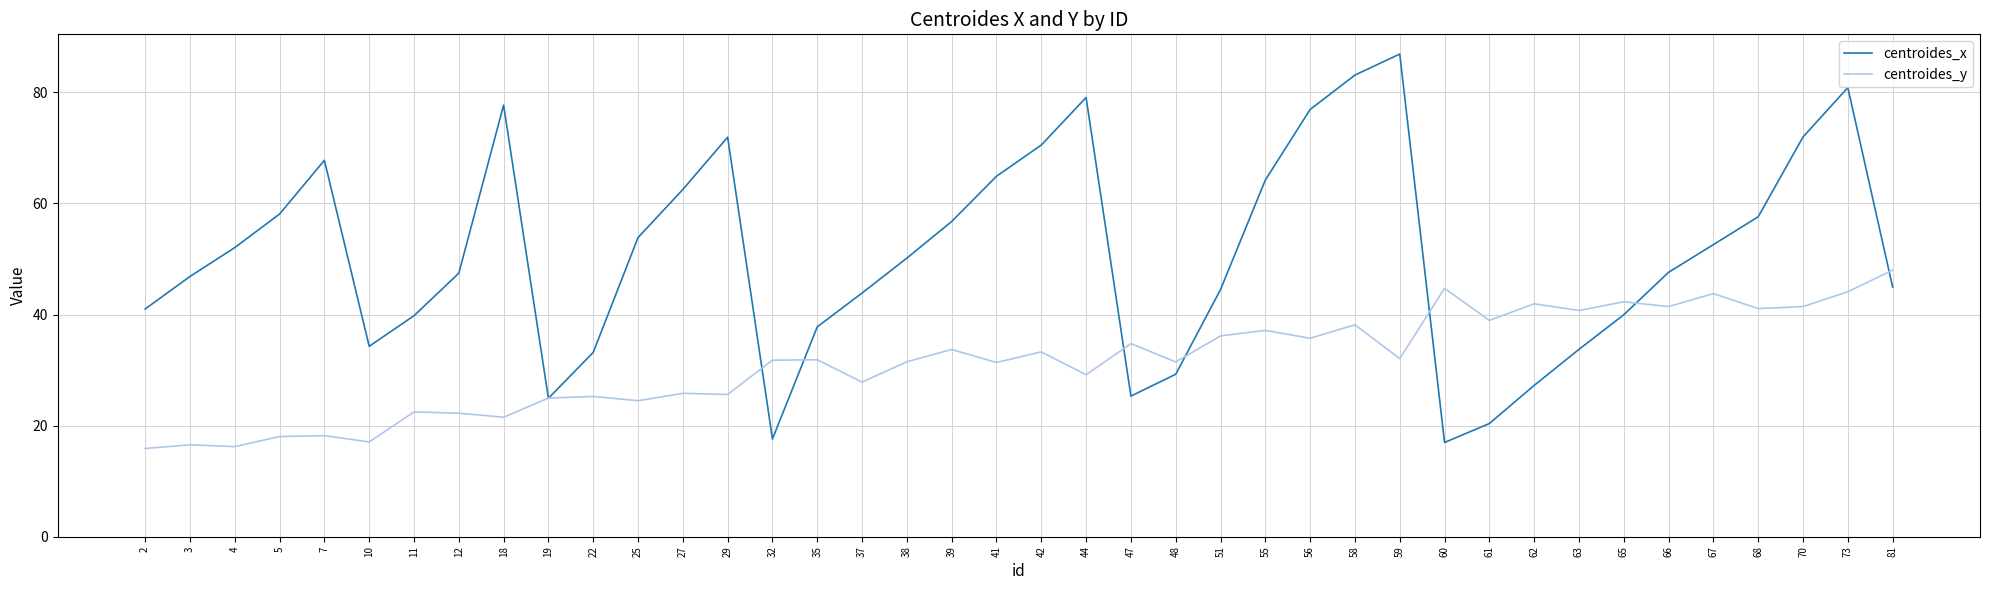

True or false: centroides_x has more than 0 interior local peaks.

True